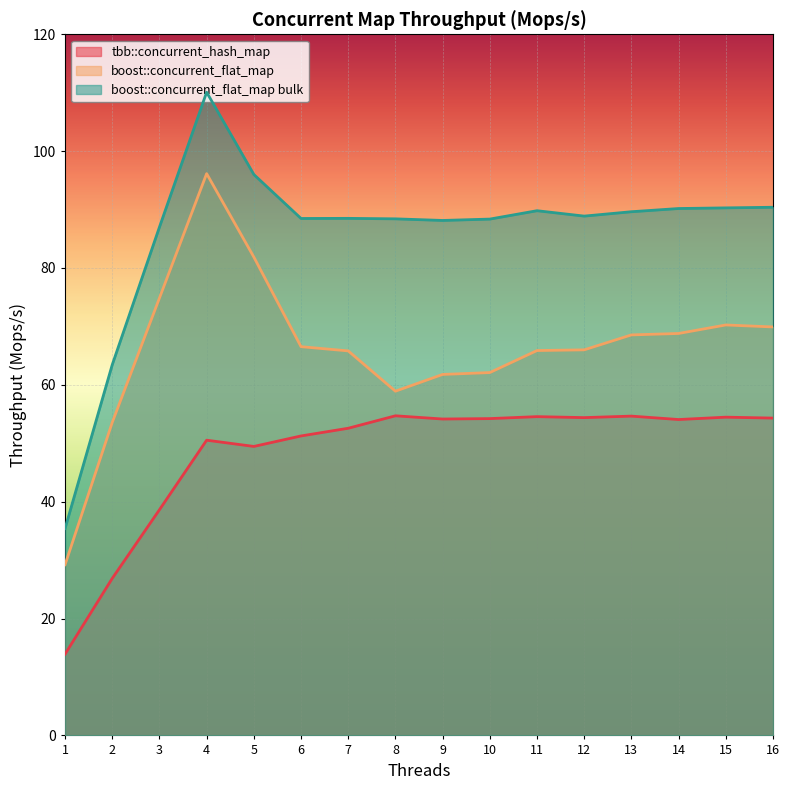

Rank the series by their maximum value, from lowest to highest.

tbb::concurrent_hash_map, boost::concurrent_flat_map, boost::concurrent_flat_map bulk